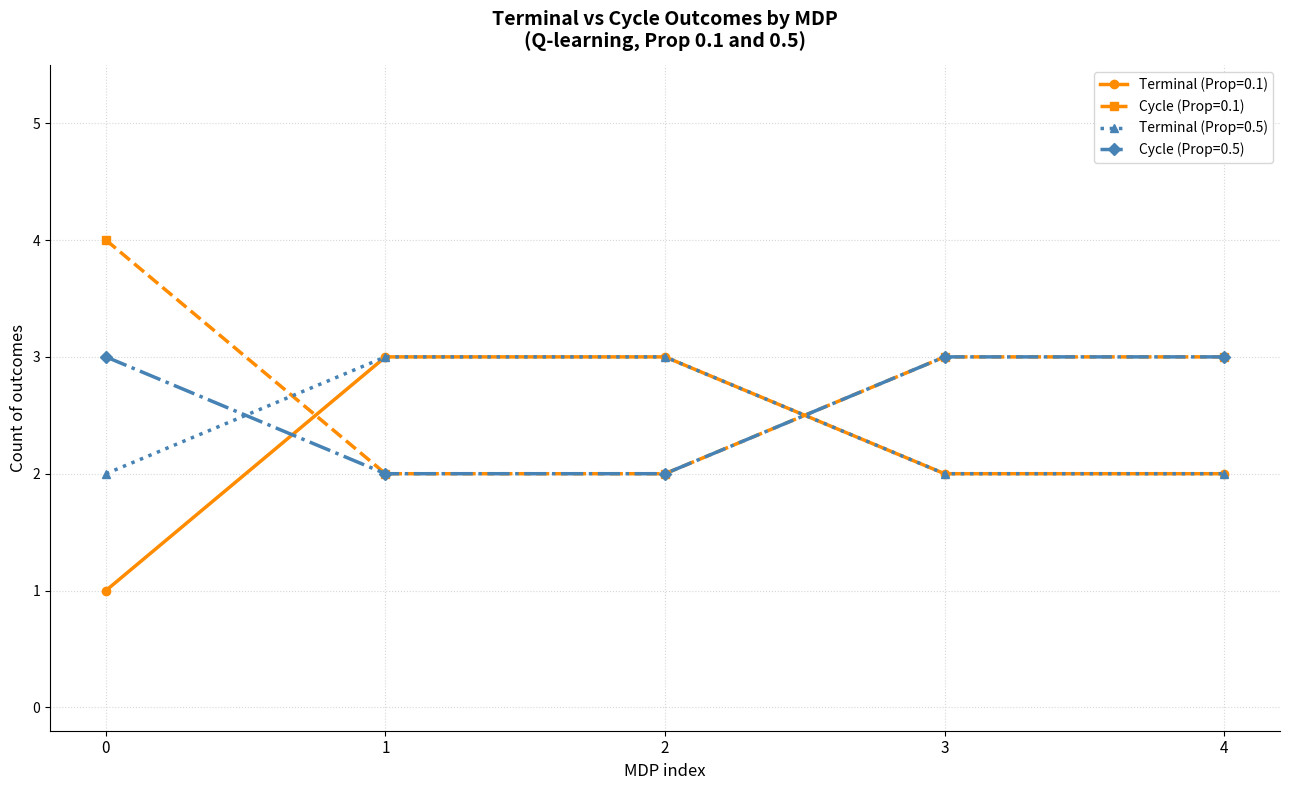

Is this an area chart (filled region under the line)?

No